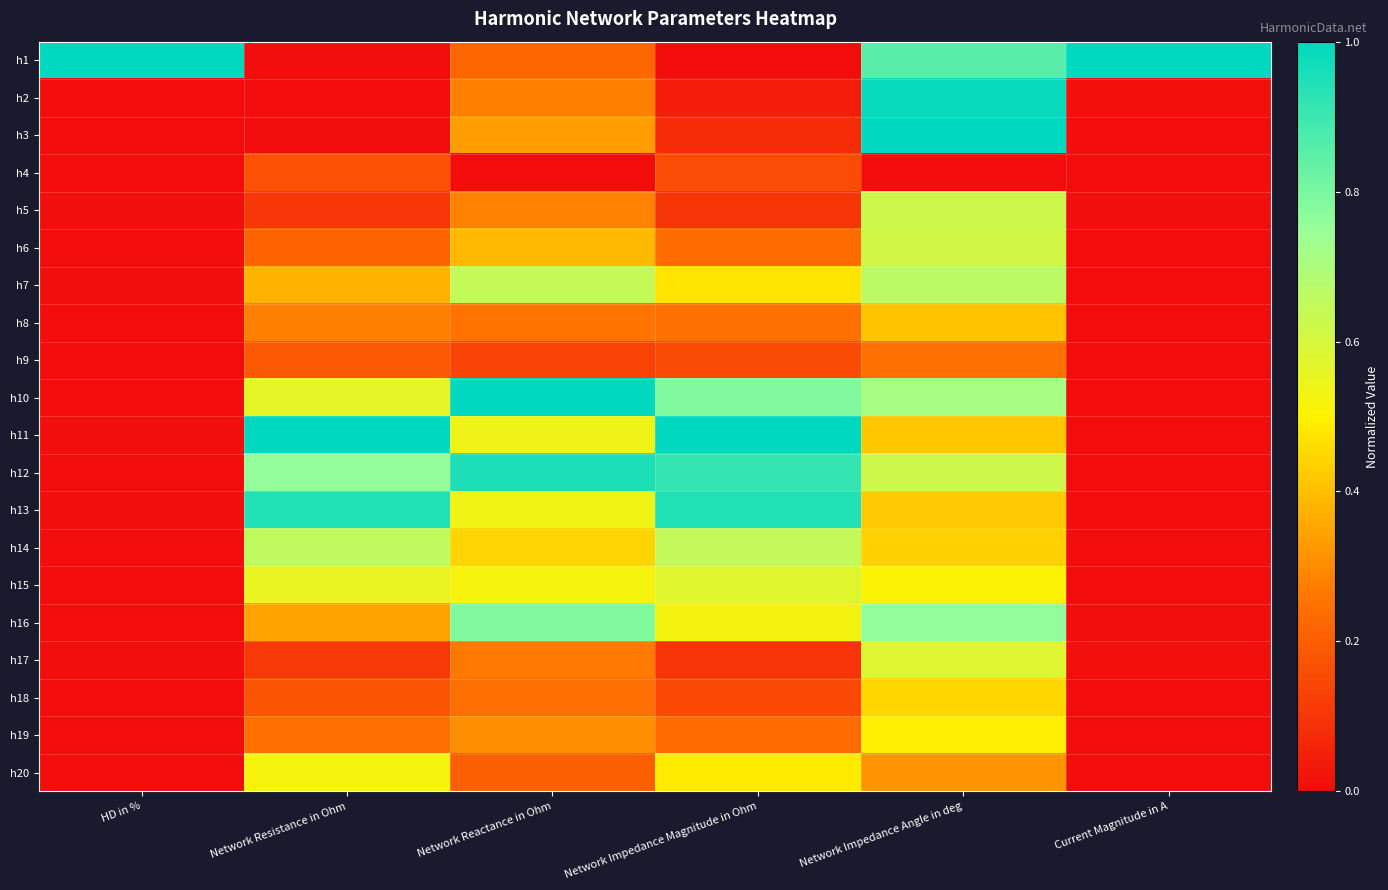

How many series are shown in this chart?

20